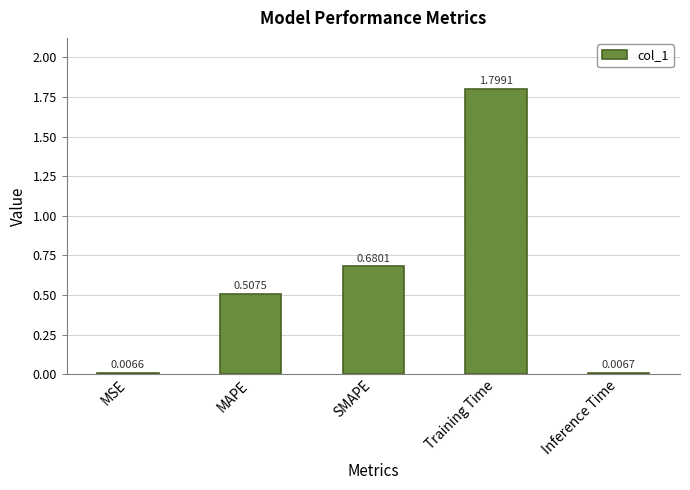

What is the label of the 5th bar from the right?

MSE